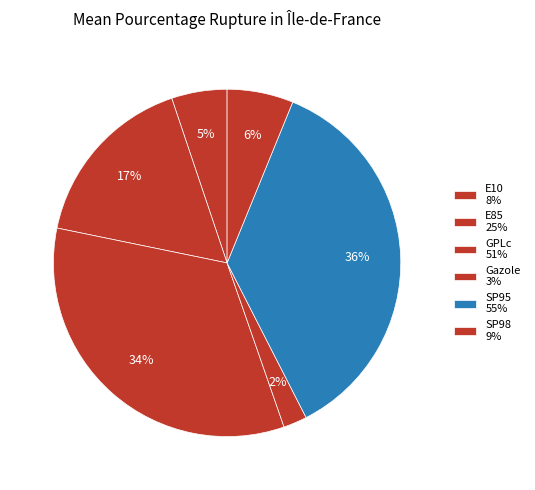

Which slice is the smallest?

Gazole